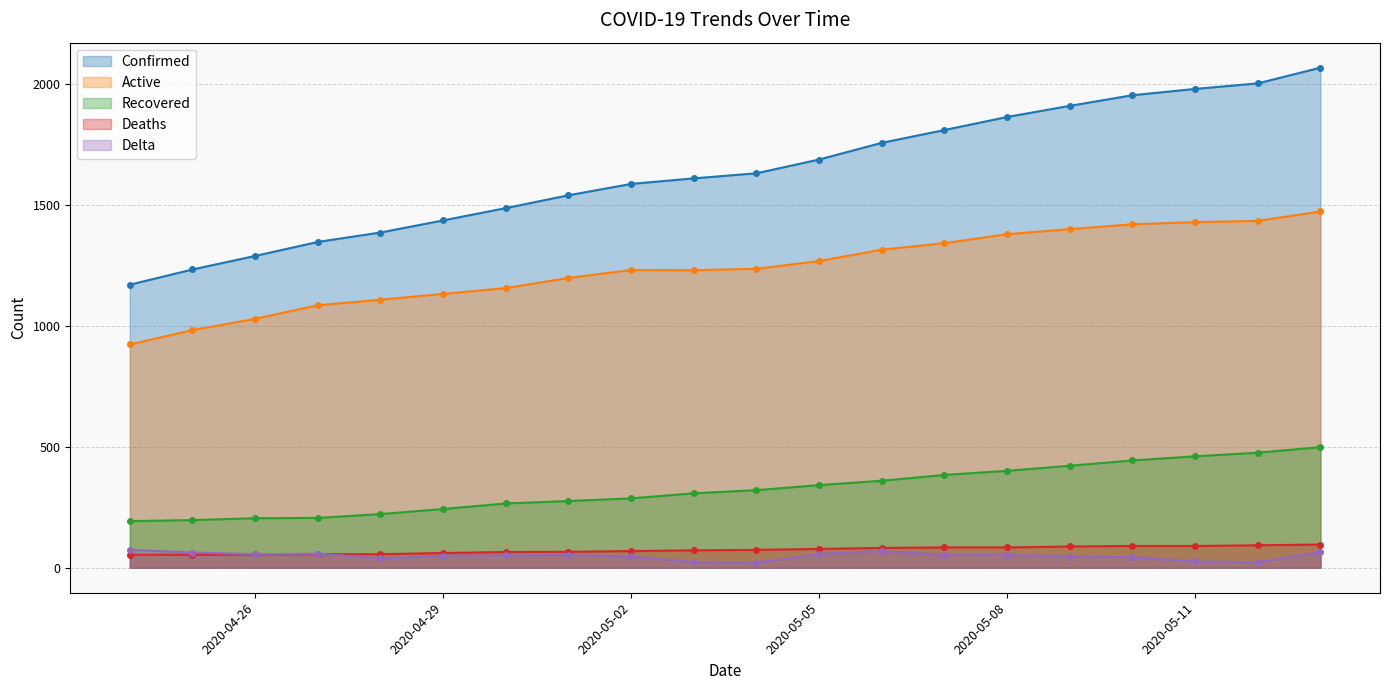

What is the label of the 4th point from the left?

2020-04-27